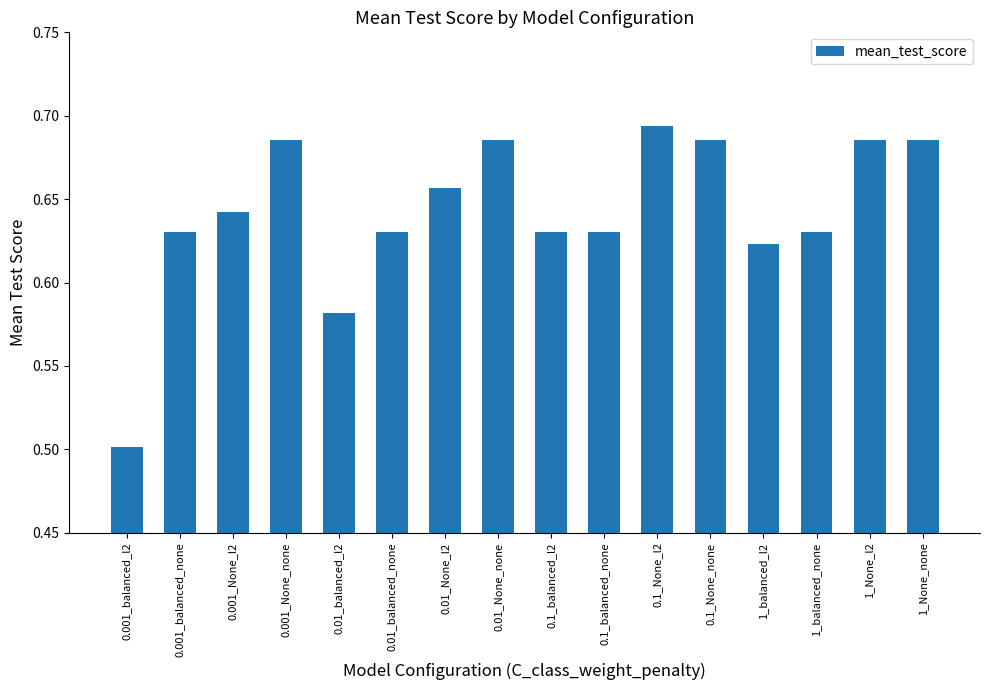

Where is the data nearest to the value 0?

0.001_balanced_l2